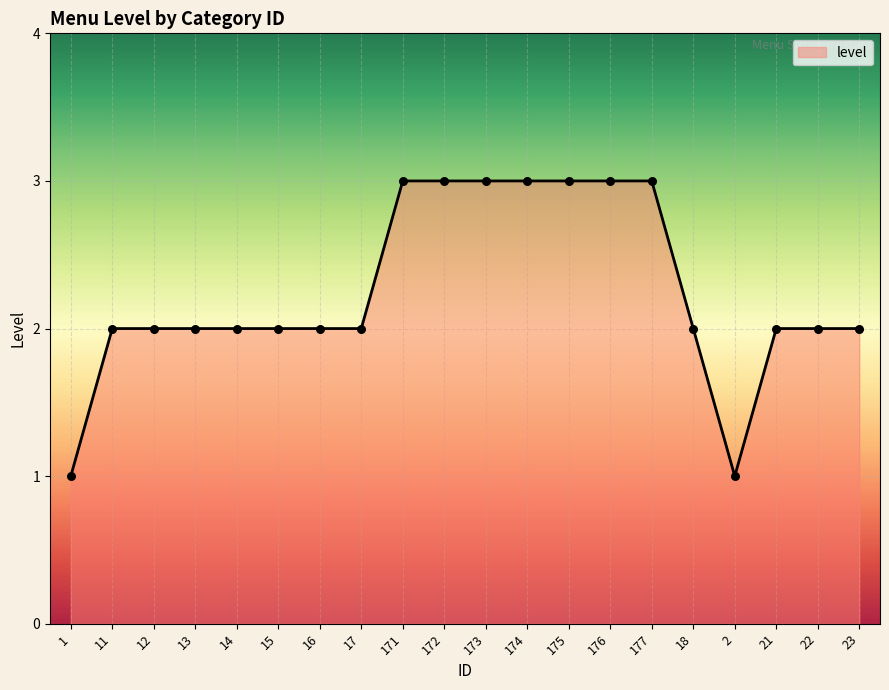

What is the change in value from 1 to 173?

+2